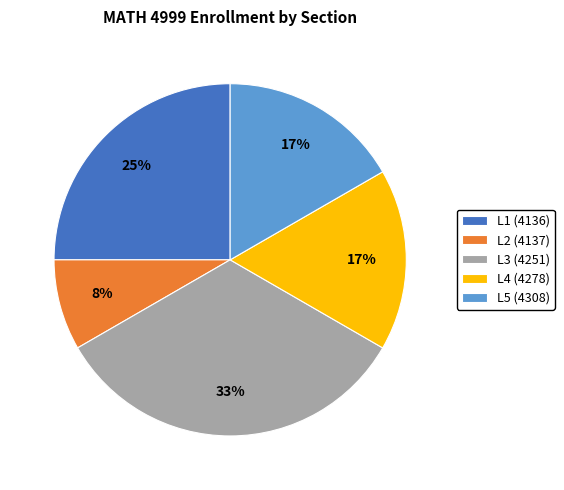

Is L2 (4137) the majority of the pie?

No